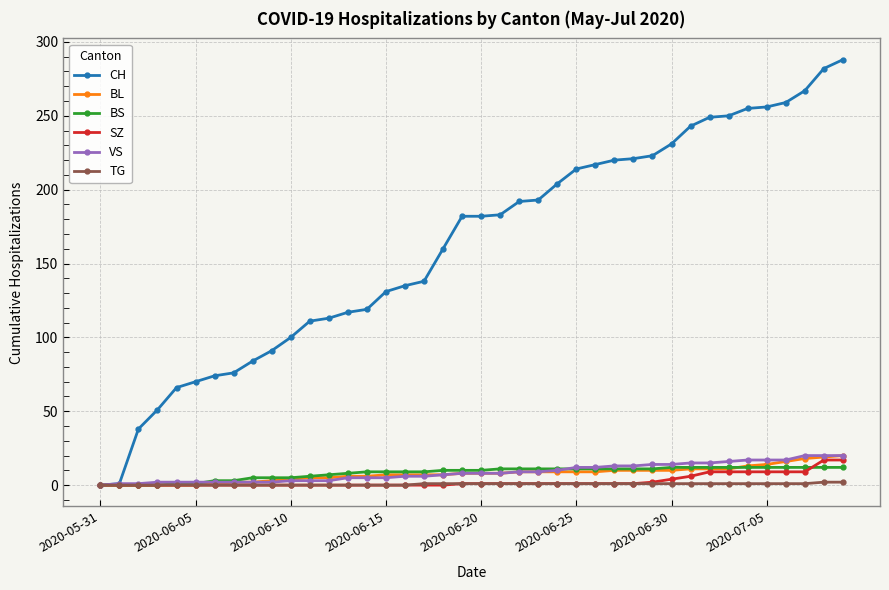

What is the value of the CH point at the 31st from the left?

231